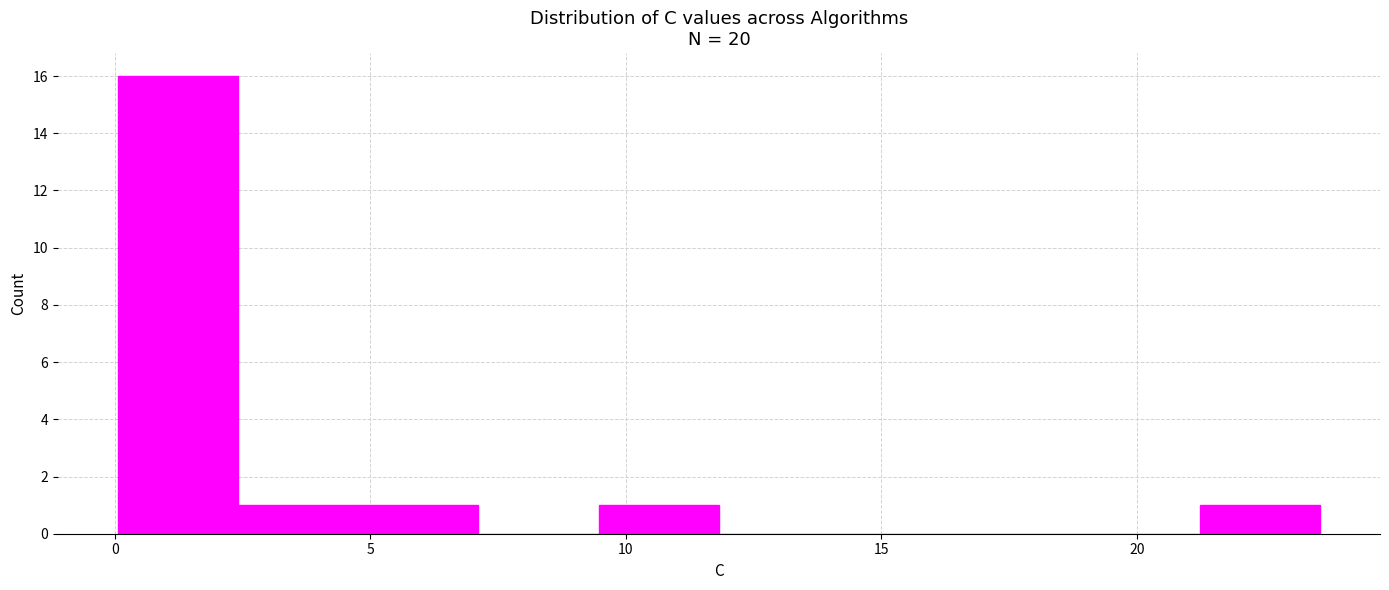

How tall is the bar that spans 21.0 to 23.5 on the x-axis? Neither the bar edges nor the heights are printed on the chart, so give them approximately, as read against the axes.

1